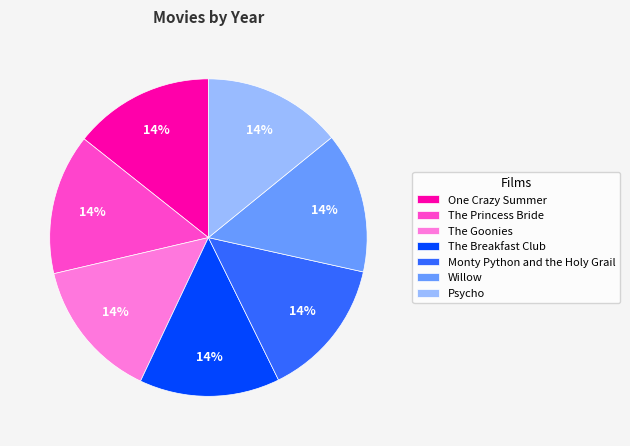

True or false: Willow accounts for 1% of the total.

False